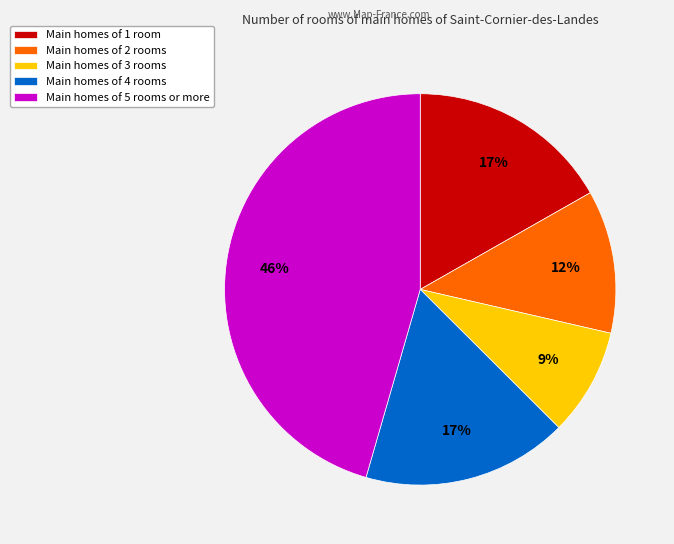

Is it true that Main homes of 2 rooms is 21% of the pie?

False